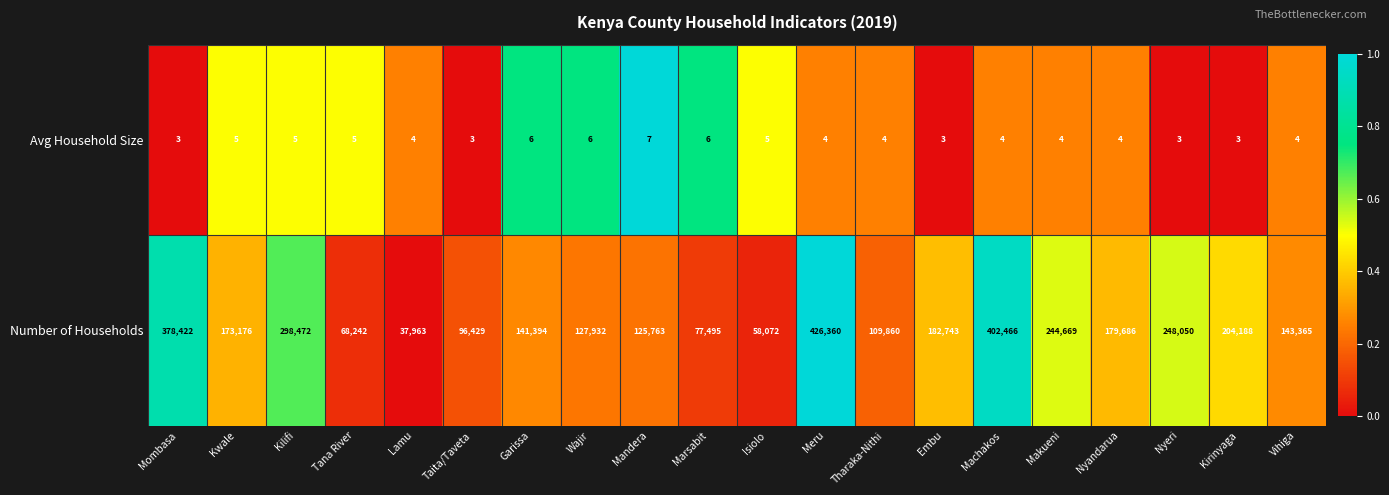

Between Lamu and Embu, which series saw the biggest shift?

Number of Households